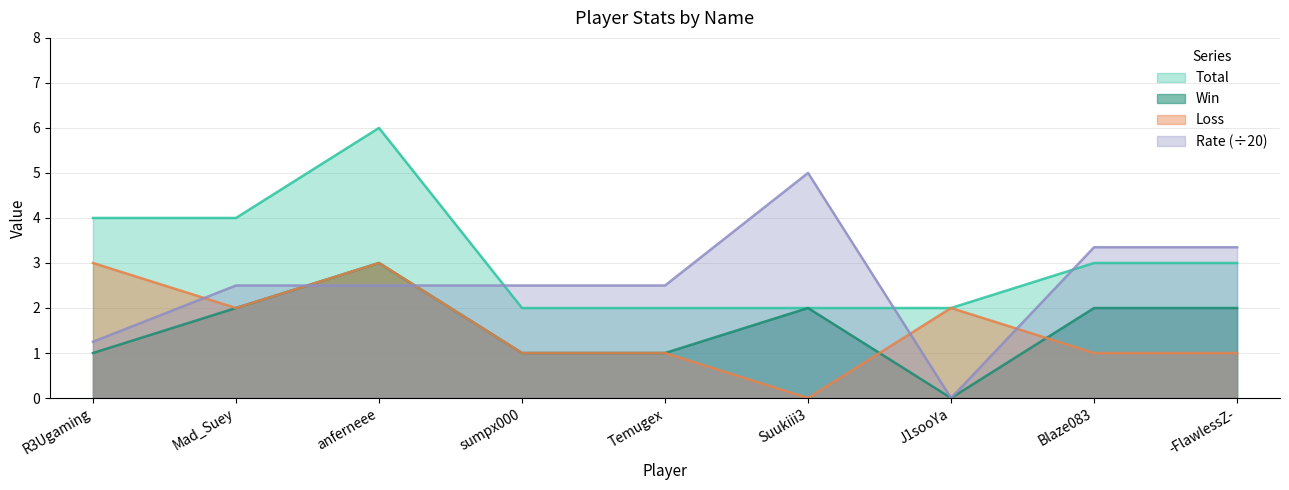

Which series ends up on top after the final intersection of Rate and Loss?

Rate